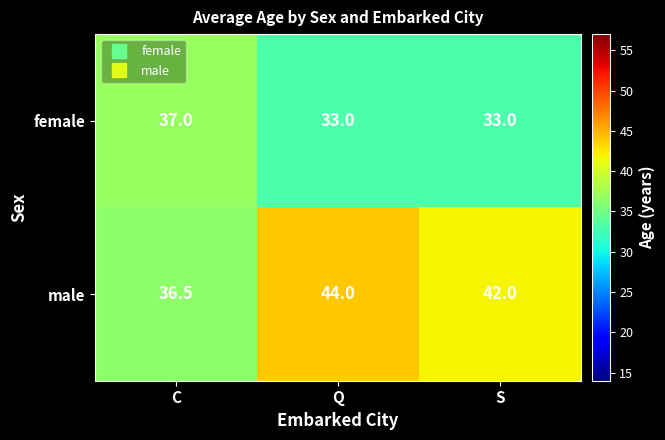

Which series has the largest range (max minus min)?

male